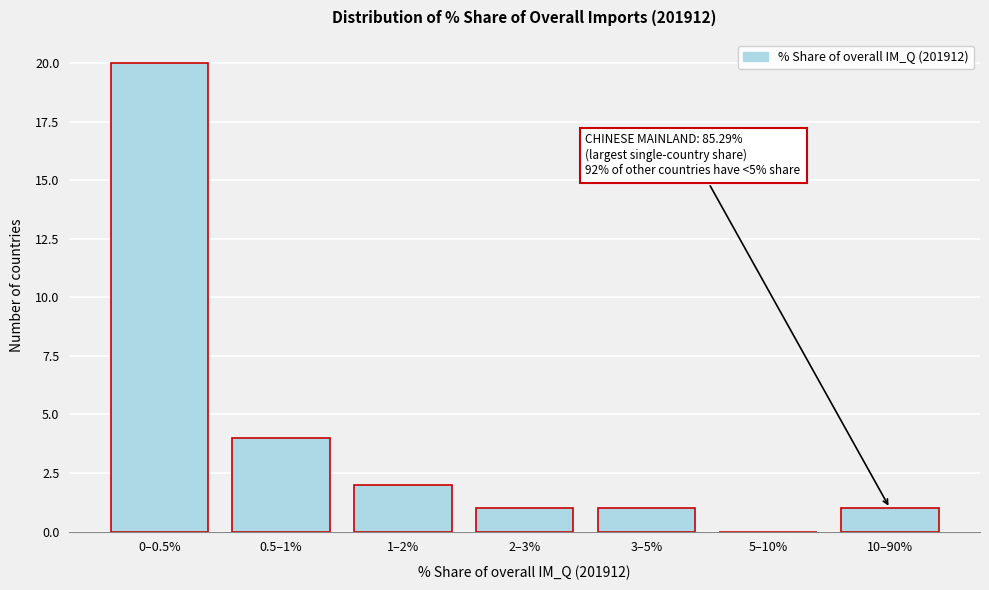

Reading right to left, extract all data points from this chart.

10–90%=1	5–10%=0	3–5%=1	2–3%=1	1–2%=2	0.5–1%=4	0–0.5%=20